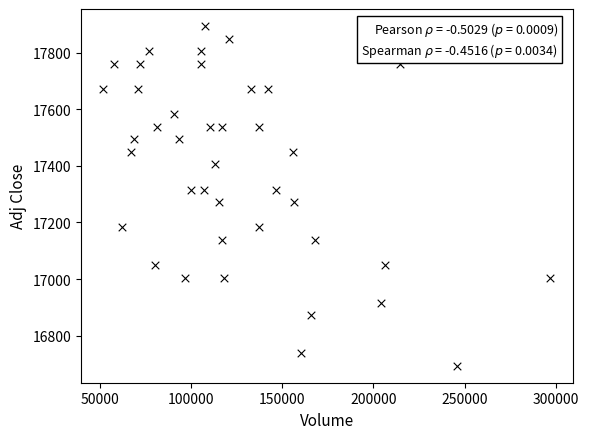

What is the range of X values (max minus min)?

244943.0